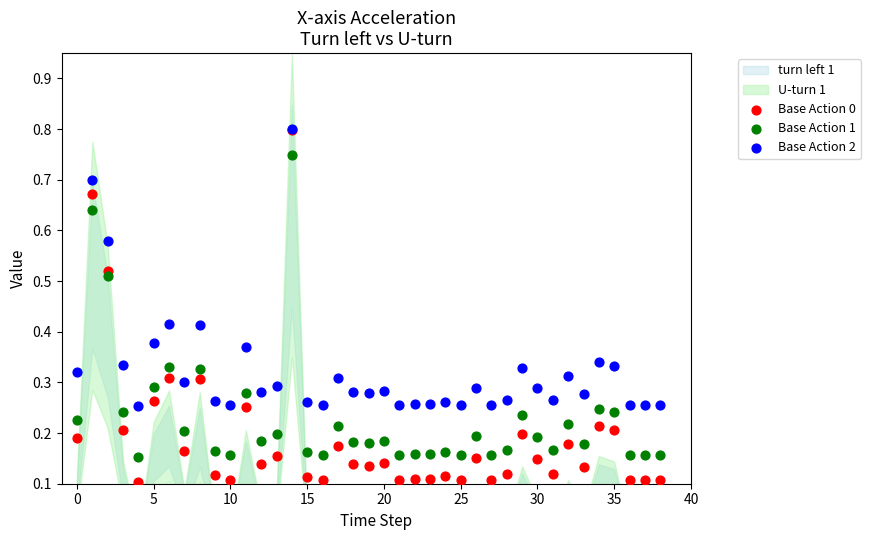

Which series has the largest Y range (max minus min)?

Base Action 0